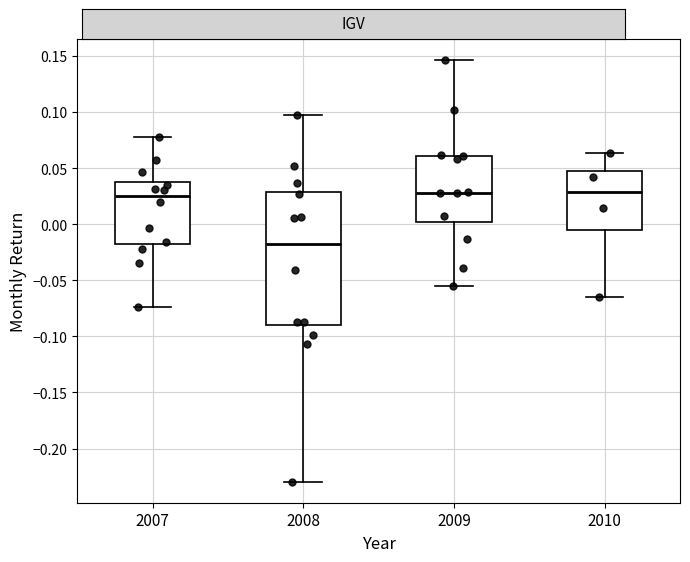

Reading left to right, transcribe this box plot: for each box, give where its median line is, the range the box spans, and where its two whiskers end, as read against the y-axis. The values are not printed on the chart, so give them approximately, as read against the axis.

2007: median 0.025, box -0.020 to 0.035, whiskers -0.075 to 0.080
2008: median -0.020, box -0.090 to 0.030, whiskers -0.230 to 0.095
2009: median 0.030, box 0.000 to 0.060, whiskers -0.055 to 0.145
2010: median 0.030, box -0.005 to 0.050, whiskers -0.065 to 0.065